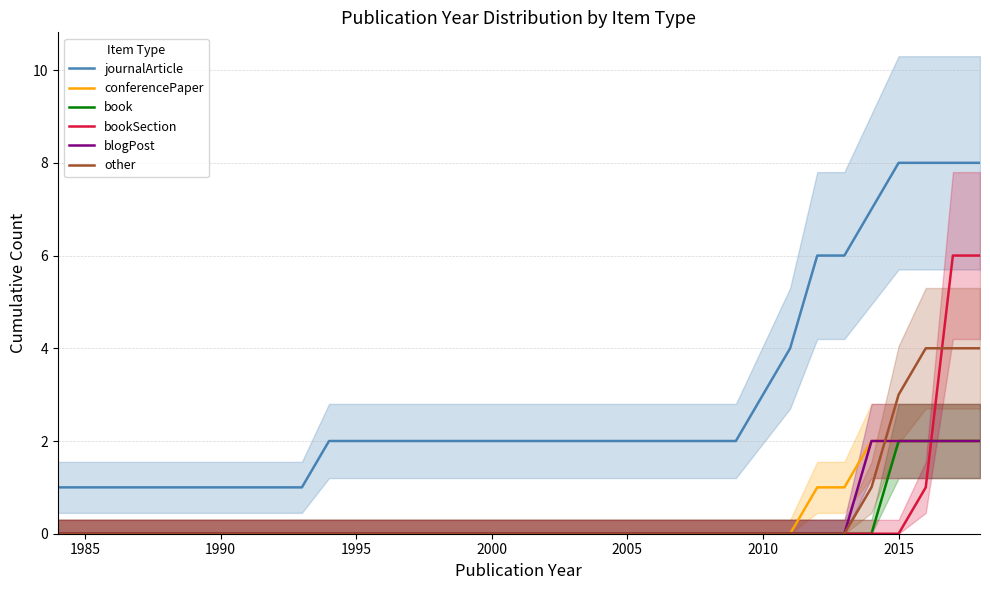

Is the value of journalArticle at 2005 greater than the value of conferencePaper at 2005?

Yes